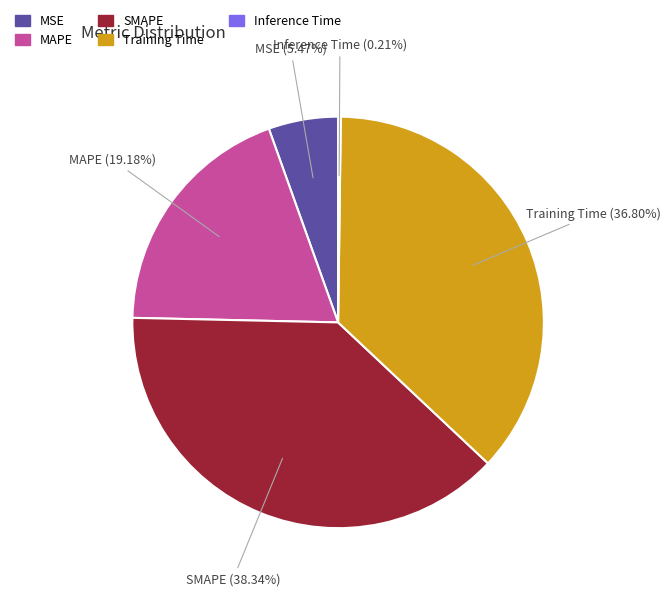

What percentage is NOT represented by MSE?

94.5%